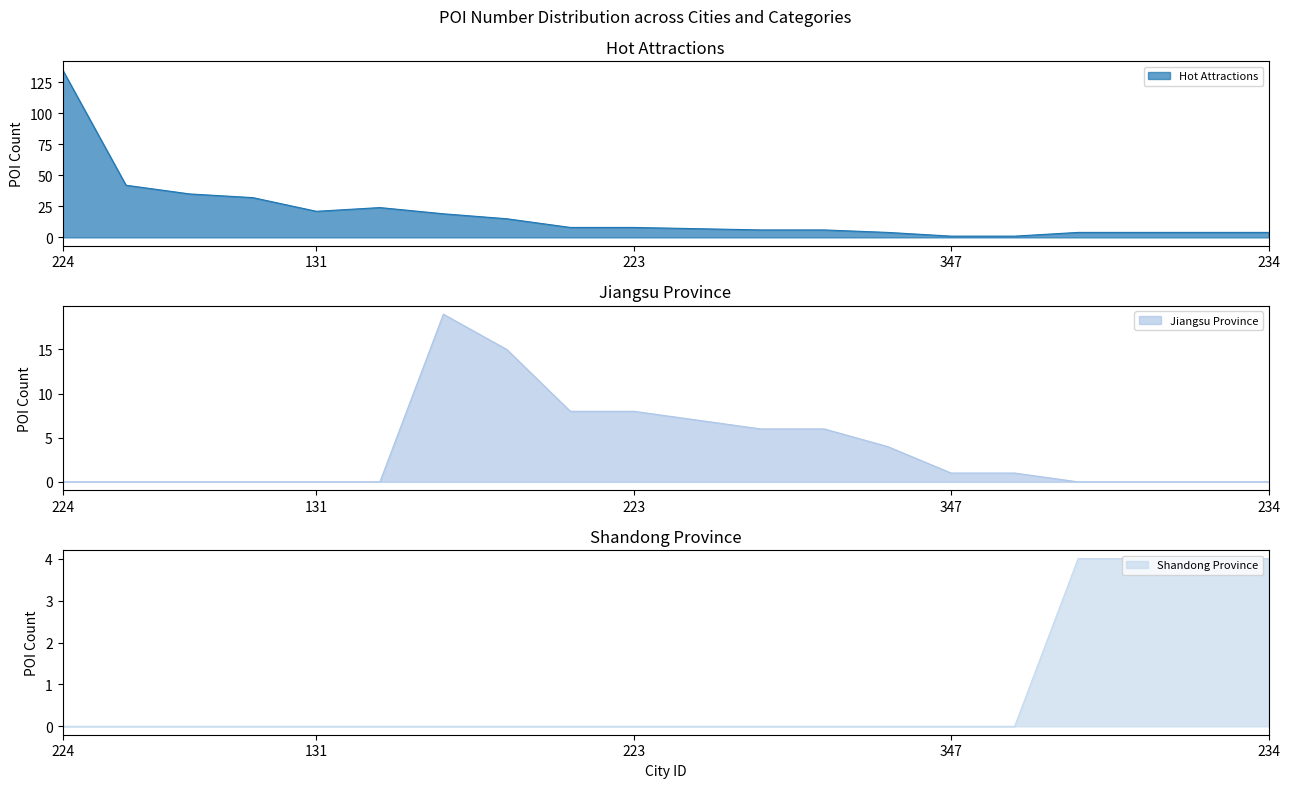

Is it true that Hot Attractions equals 2 at 174?

False